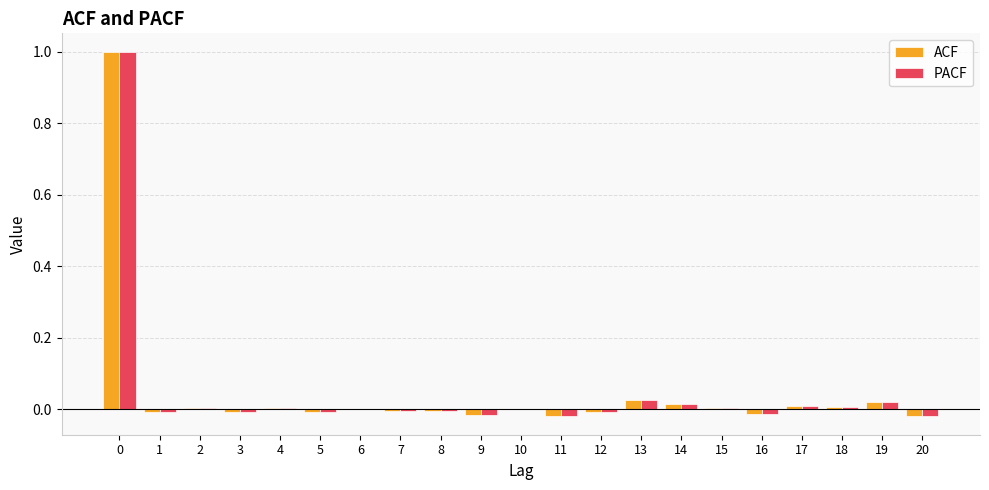

What is the total value across all series at 0?

2.0